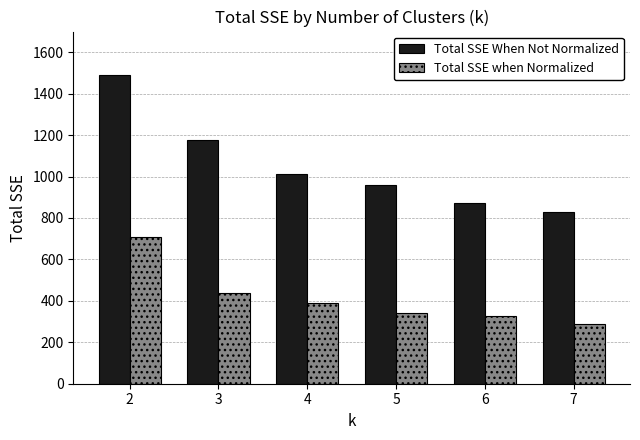

The Total SSE When Not Normalized series shows 830.9 at 7. True or false?

True